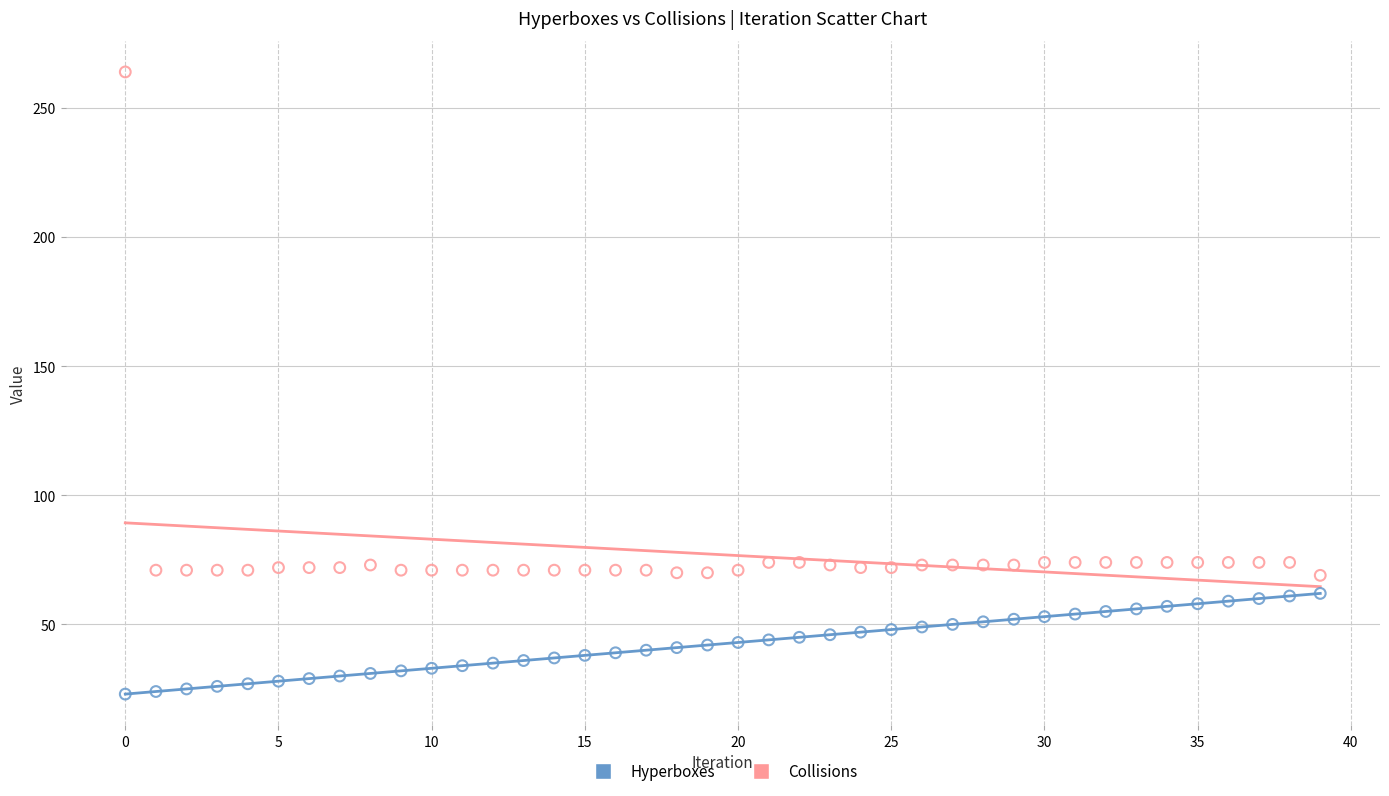

Which series reaches the minimum Y coordinate?

Hyperboxes